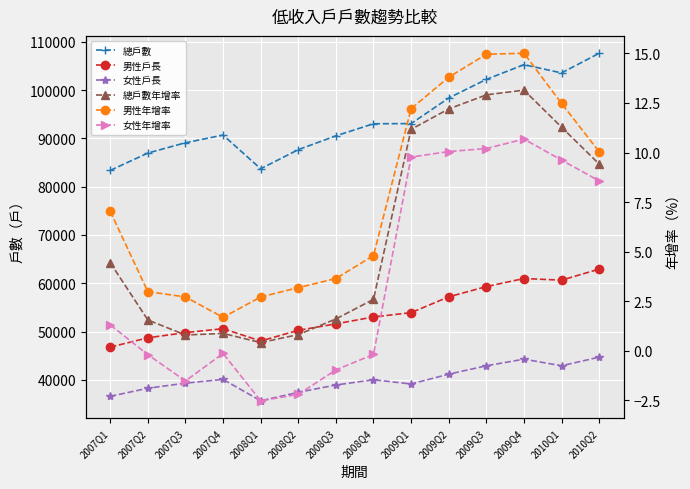

What are all the series names shown in the legend?

總戶數, 男性戶長, 女性戶長, 總戶數年增率, 男性年增率, 女性年增率